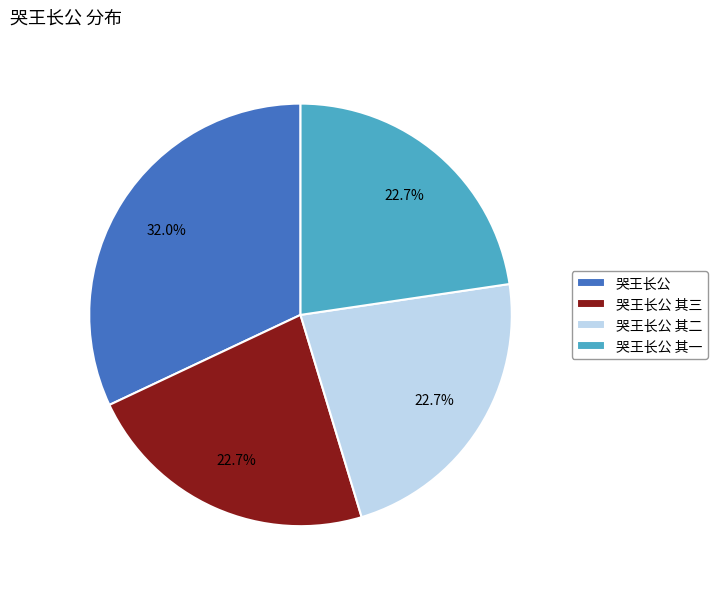

To the nearest percent, what portion does 哭王长公 其二 represent?

23%